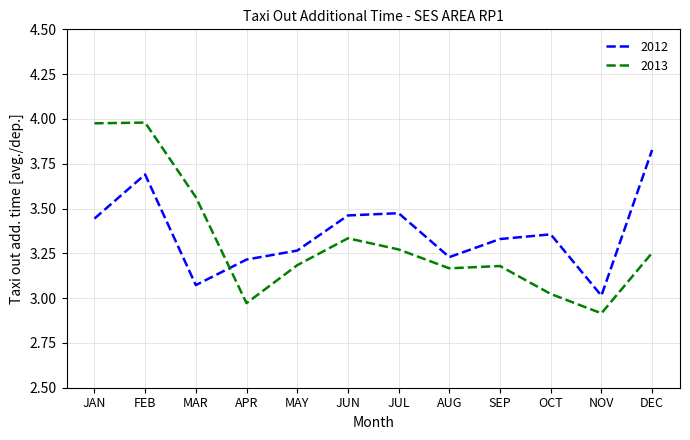

Rank the series at NOV from highest to lowest value.

2012, 2013